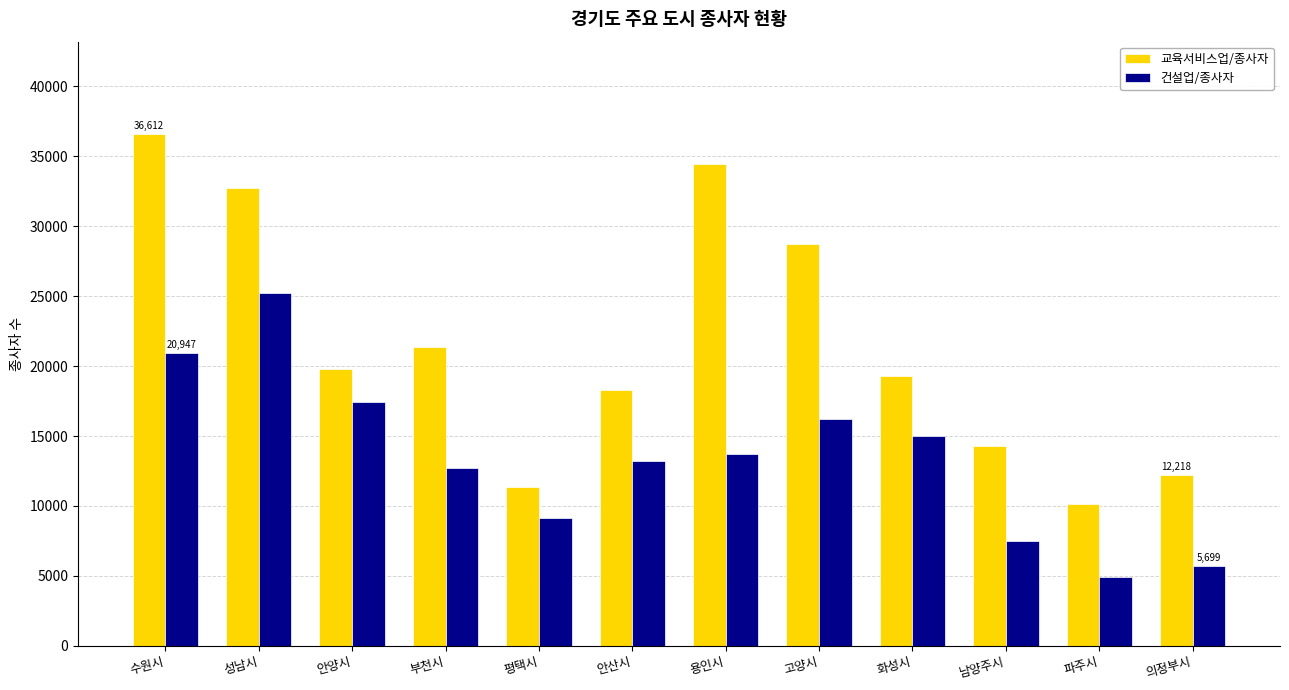

At which label is 교육서비스업/종사자 closest to 23384?

부천시